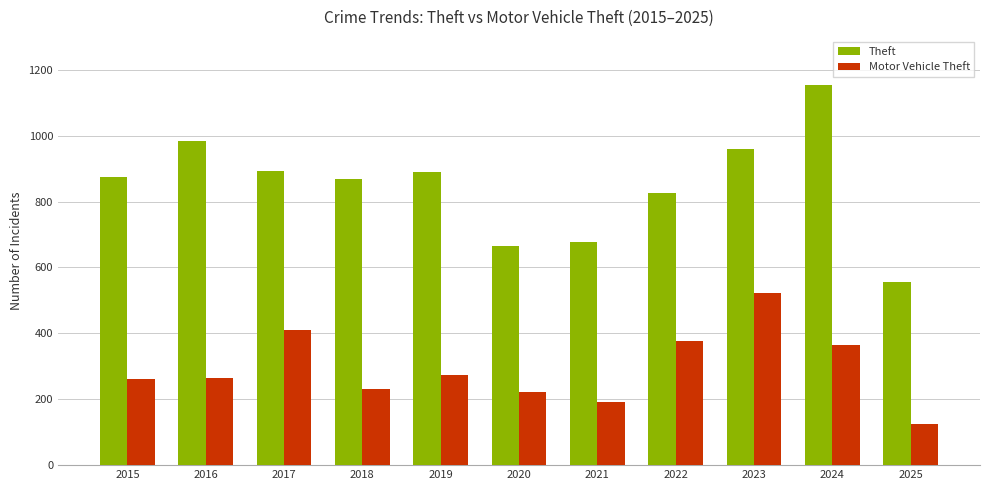

At which label does Theft reach its minimum?

2025